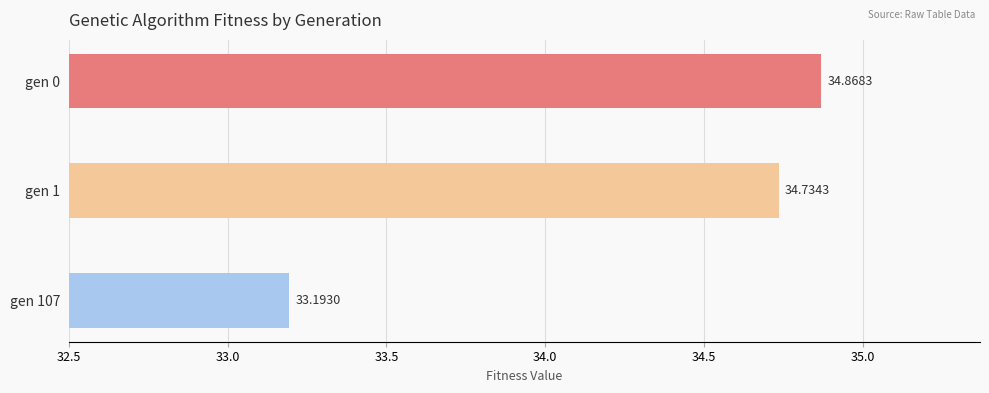

Count the values in the range 33 to 34.

1